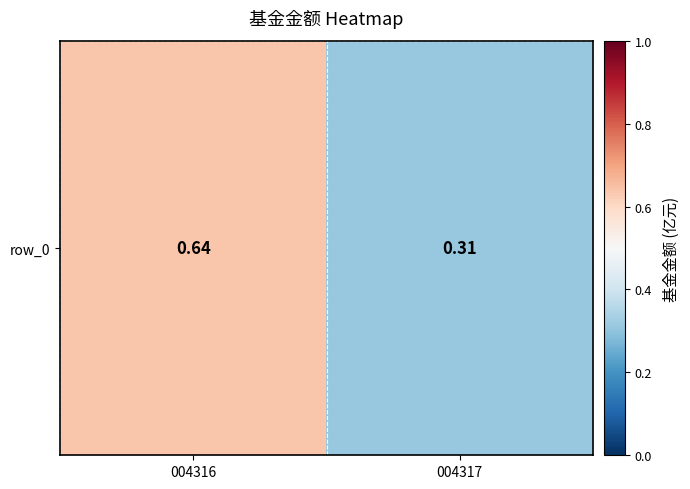

Reading left to right, extract all data points from this chart.

004316=0.6	004317=0.3